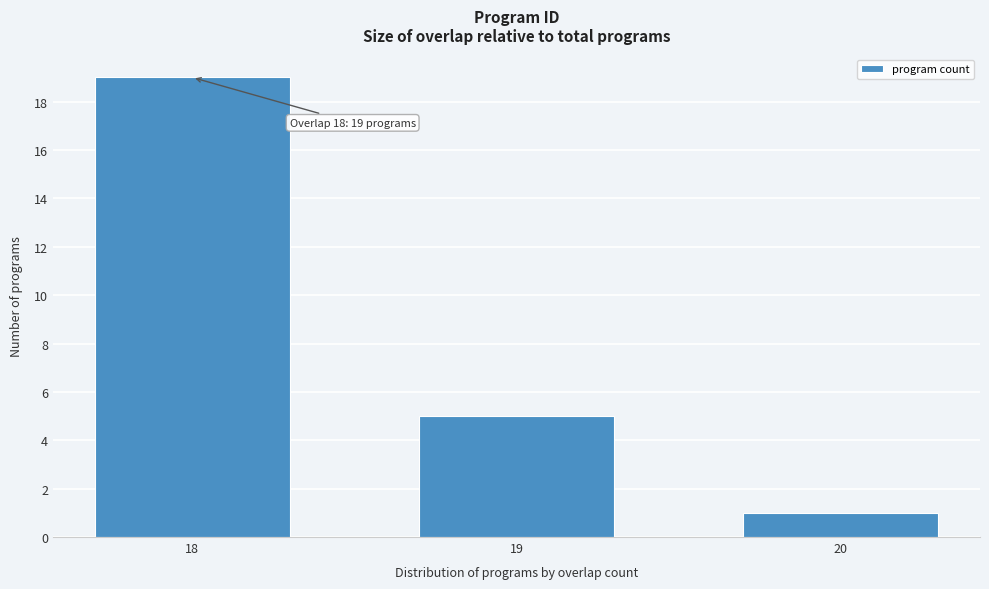

Reading right to left, list all the values displayed in this chart.

1	5	19